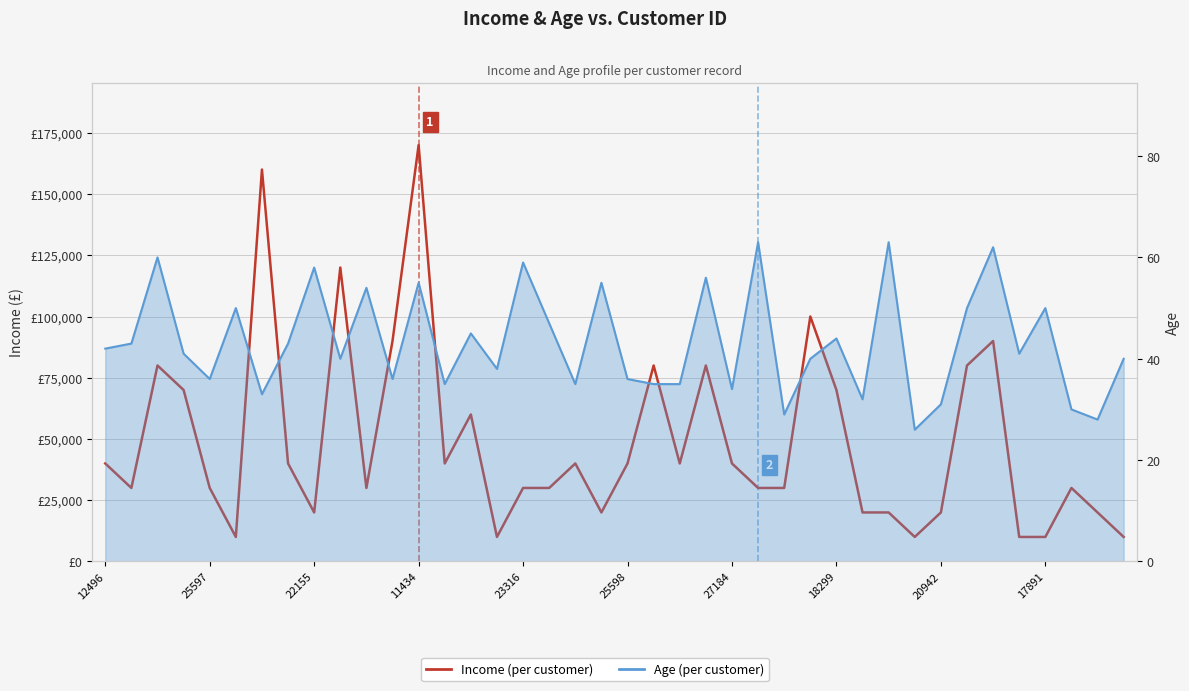

Rank the series at 25598 from highest to lowest value.

Income, Age